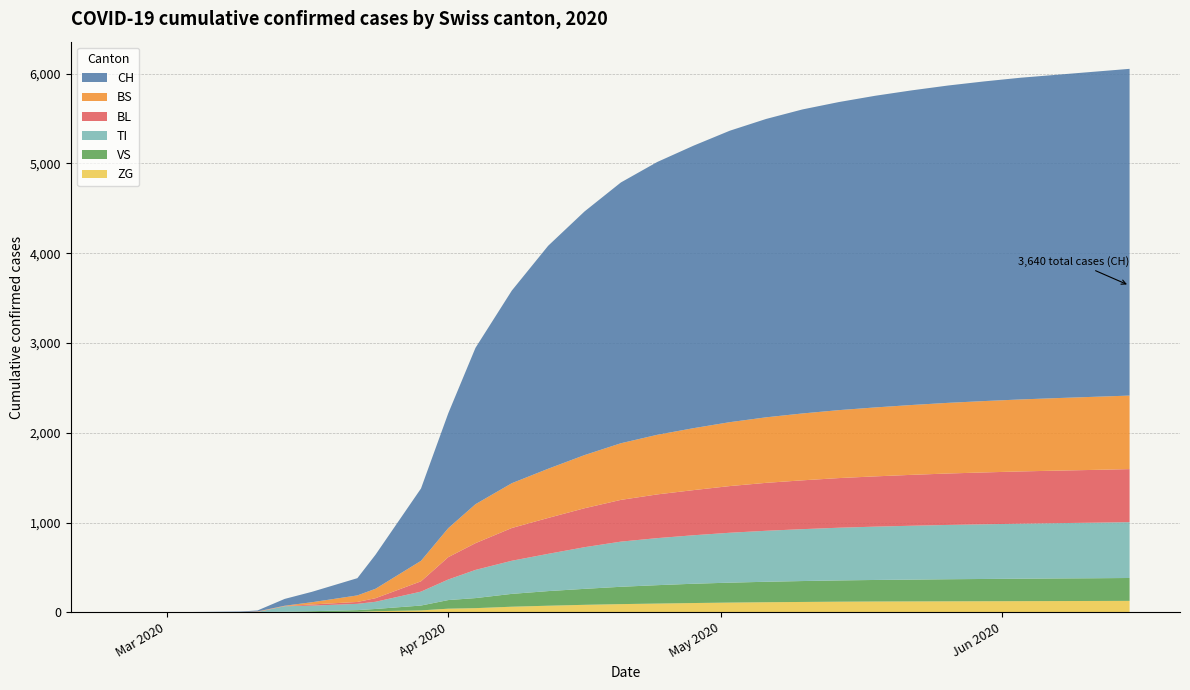

What are all the series names shown in the legend?

CH, BS, BL, TI, VS, ZG